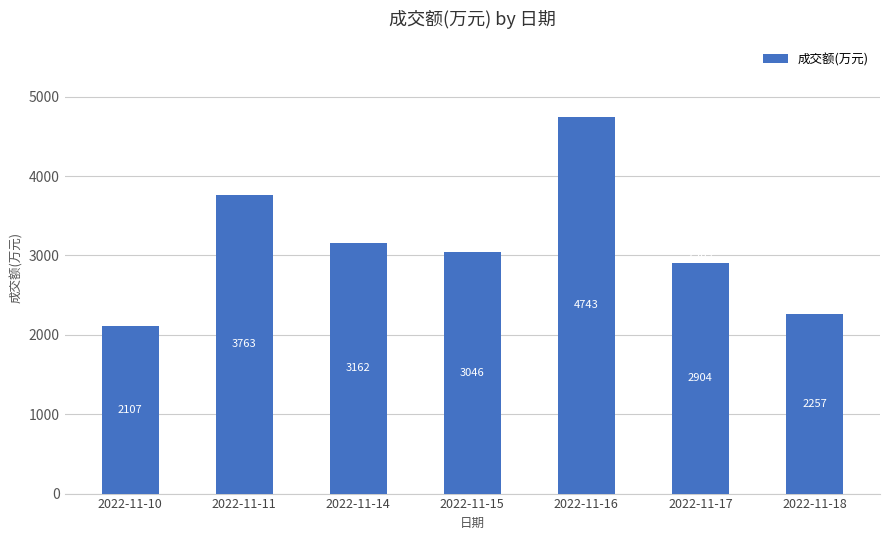

What is the difference between the second highest and minimum values?

1656